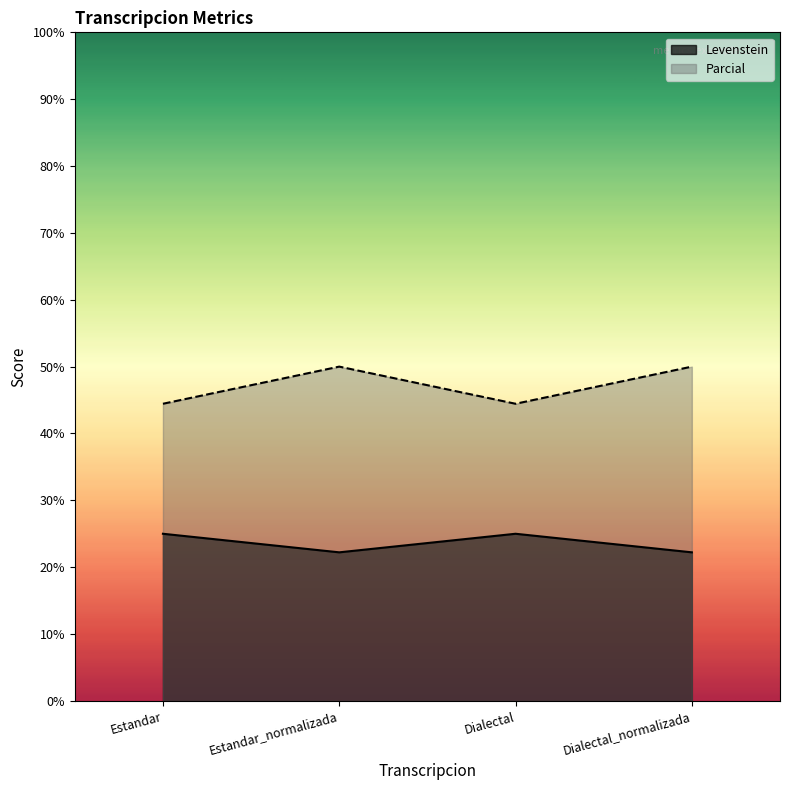

Which series has the widest spread of values?

Parcial